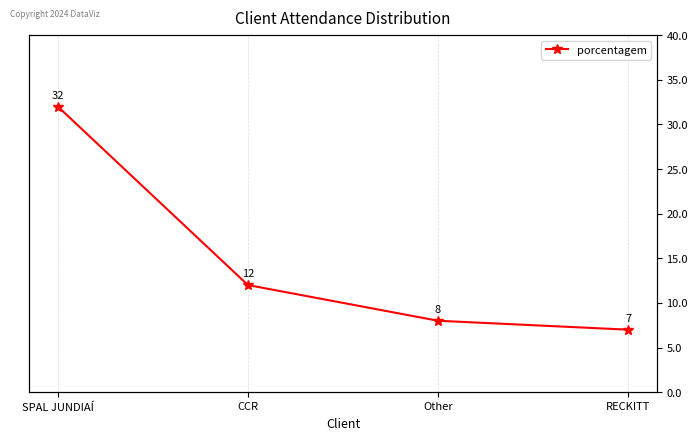

What is the minimum value shown in the chart?

7